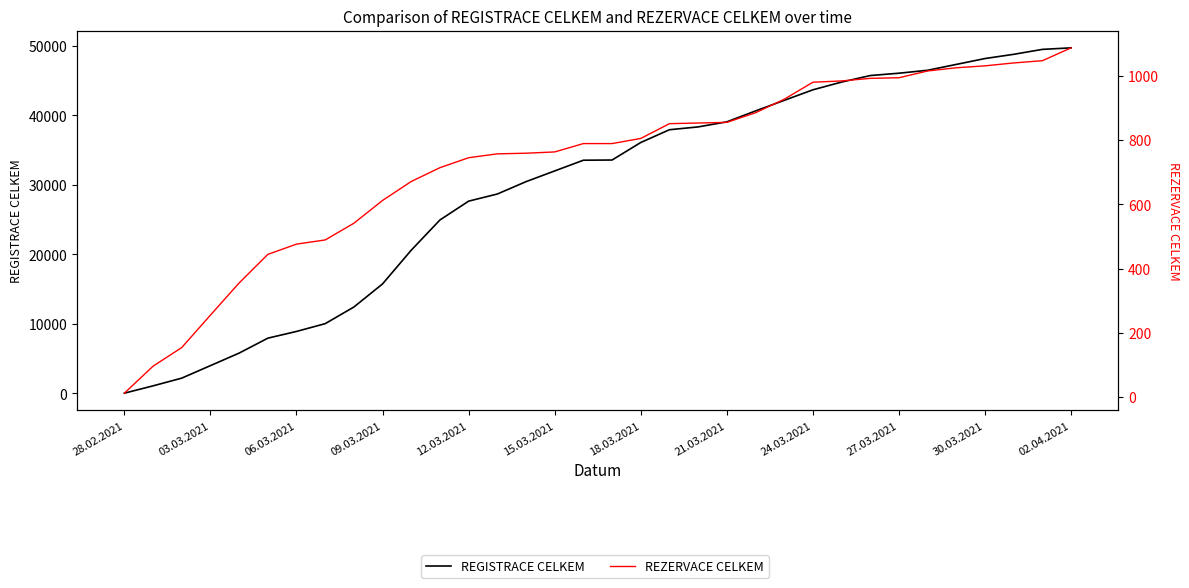

True or false: REZERVACE CELKEM and REGISTRACE CELKEM cross at least once.

False